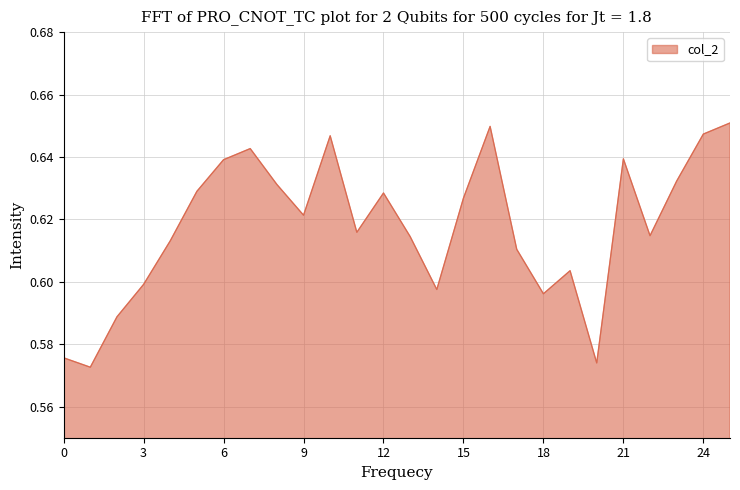

Rank the categories by value from highest to lowest.

25, 16, 24, 10, 7, 21, 6, 23, 8, 5, 12, 15, 9, 11, 22, 13, 4, 17, 19, 3, 14, 18, 2, 0, 20, 1